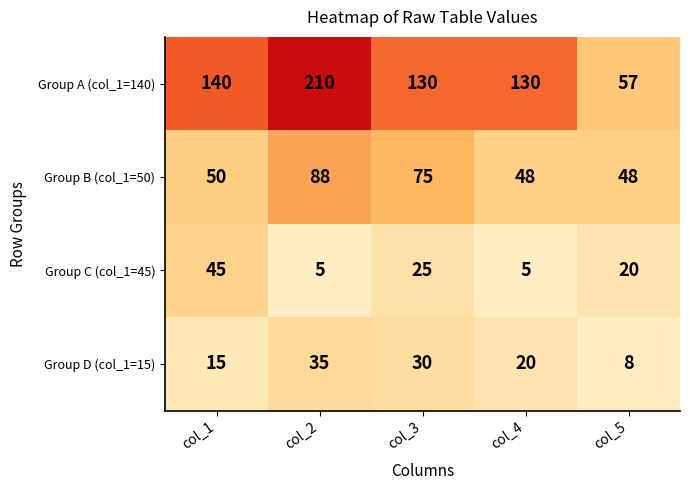

What is the maximum value shown in the chart?

210